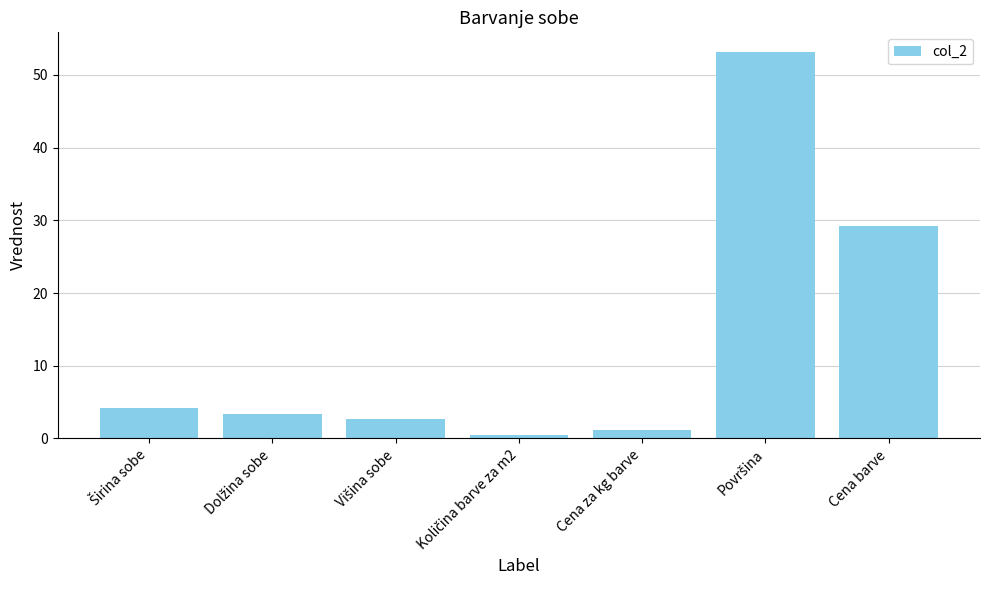

What is the greatest value displayed?

53.2